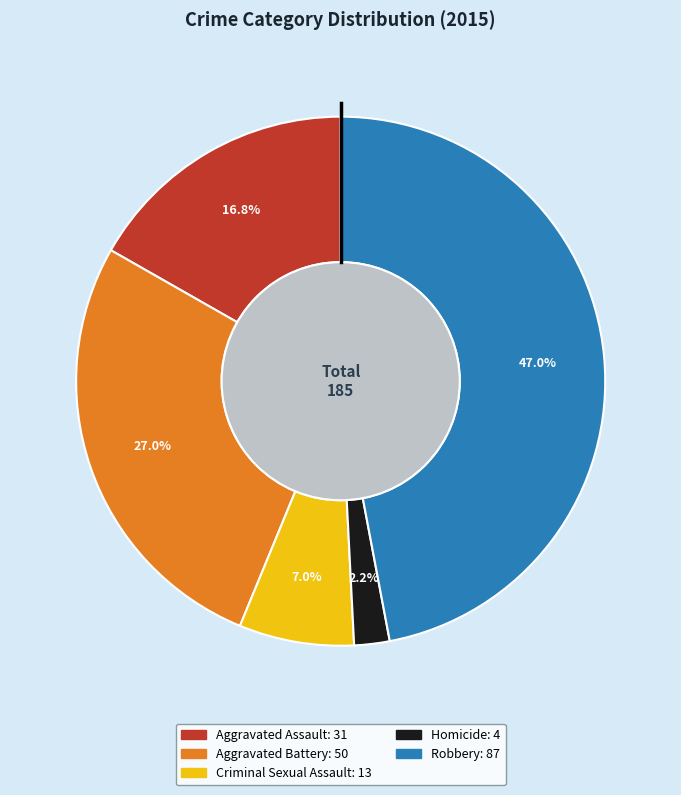

Between Aggravated Assault and Criminal Sexual Assault, which is larger?

Aggravated Assault